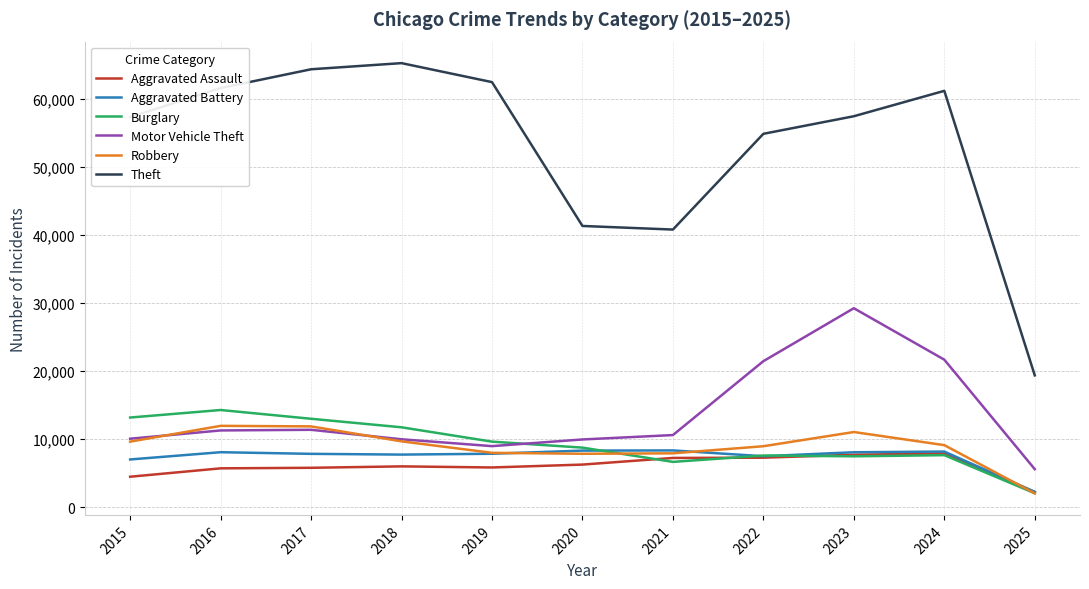

How many distinct data groups are displayed?

6